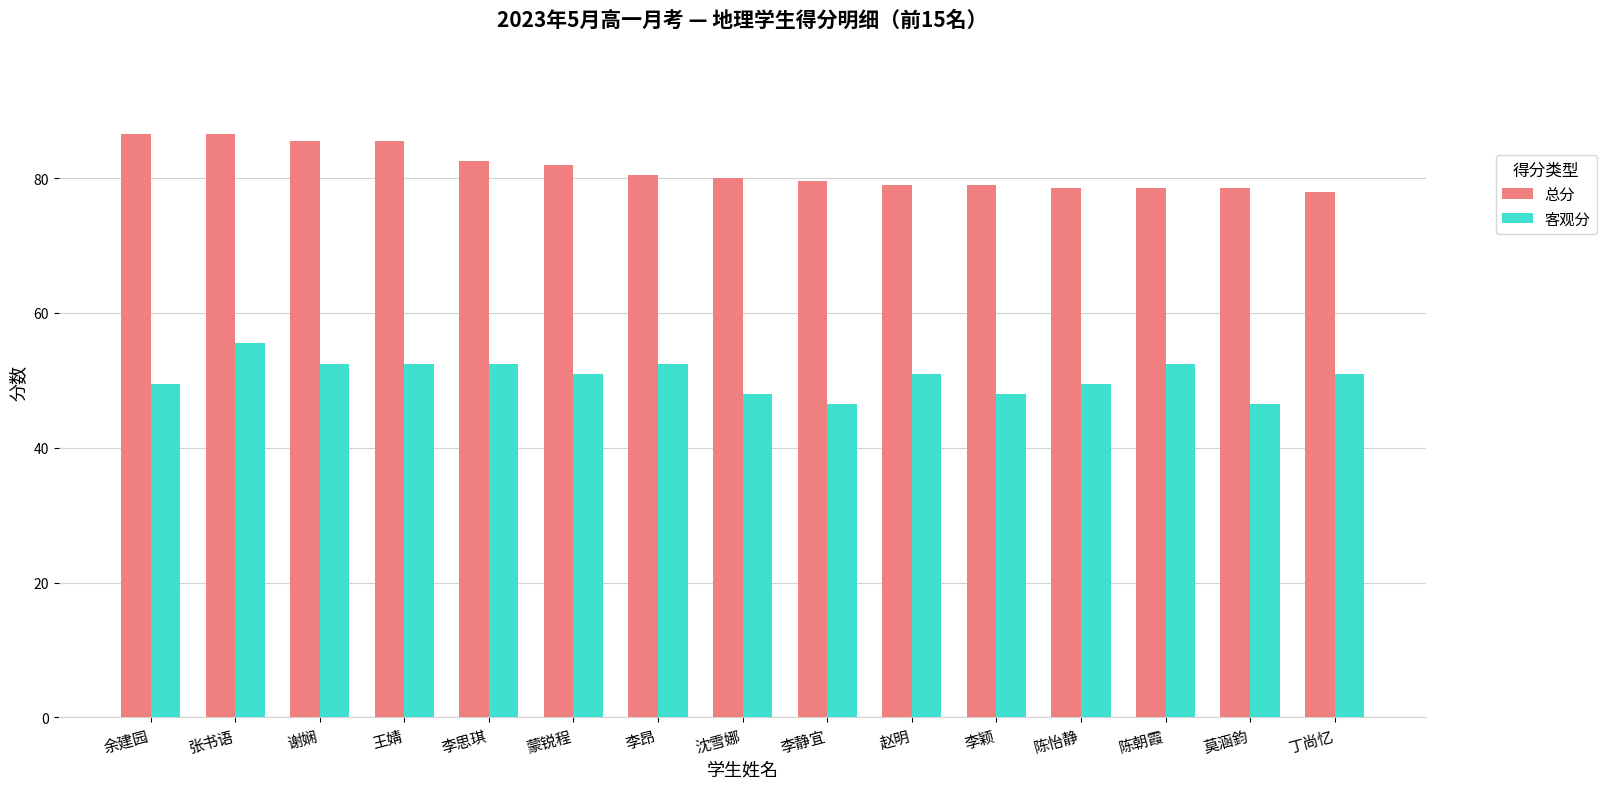

What is the label of the 10th bar from the right?

蒙锐程